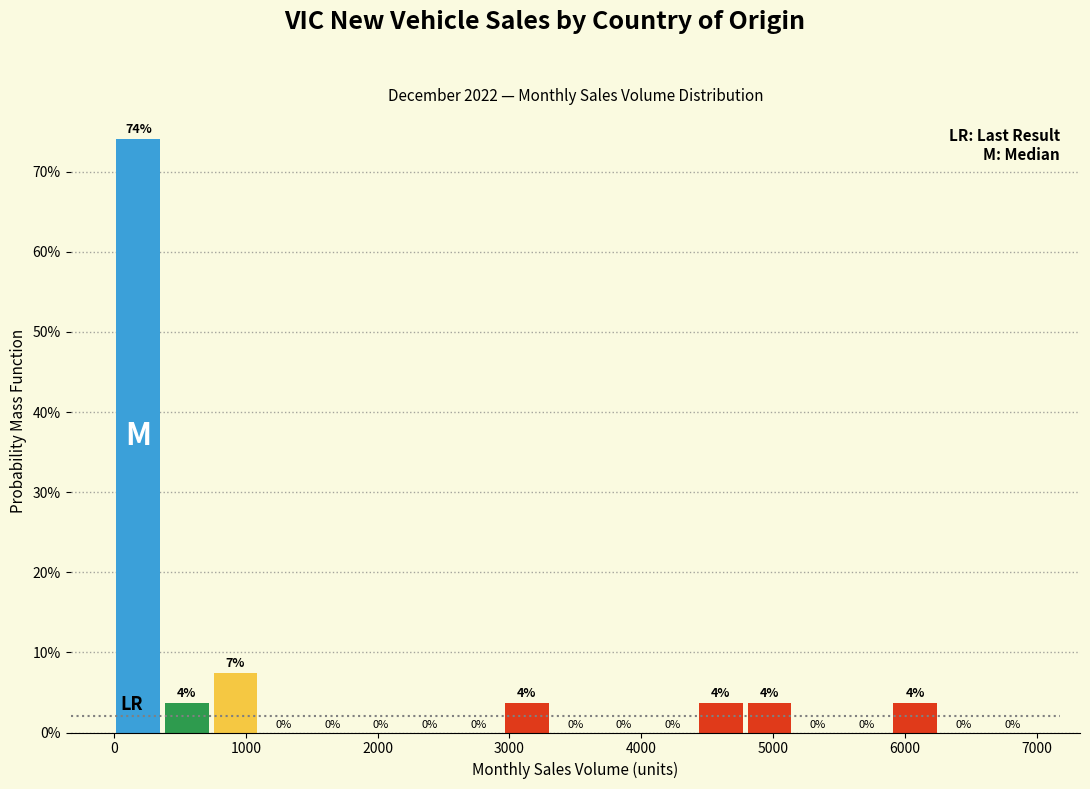

Read against the x-axis, roughly where is the centre of the tallest bar?

200